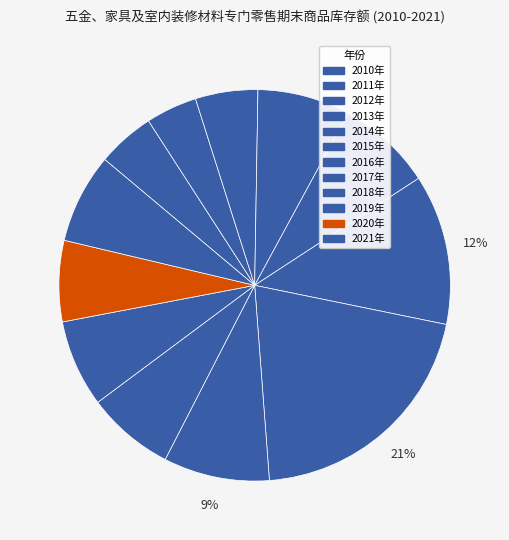

Which category has the smallest portion of the pie?

2011年